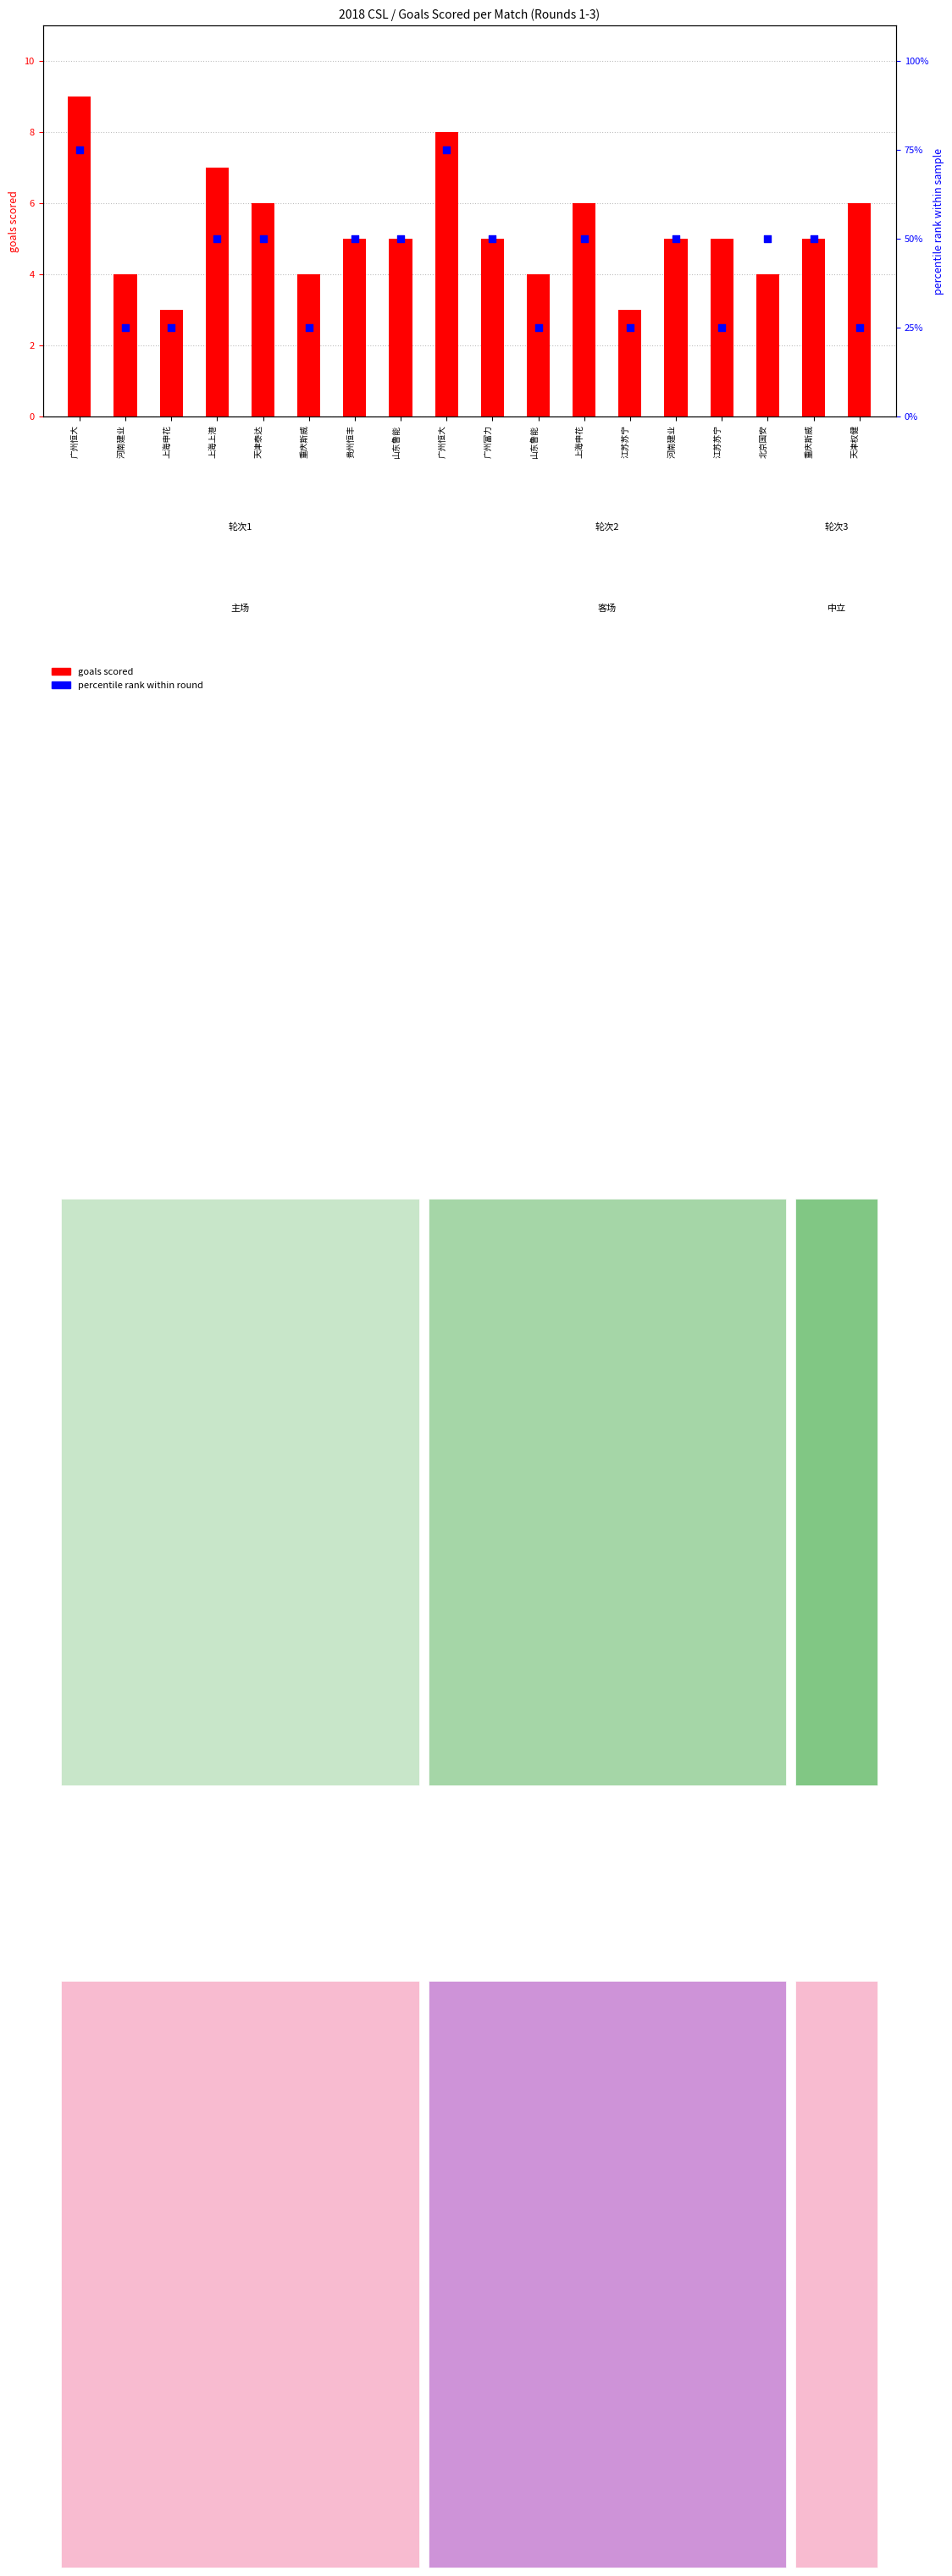

What is the ratio of the value at 河南建业 to the value at 江苏苏宁?

1.0